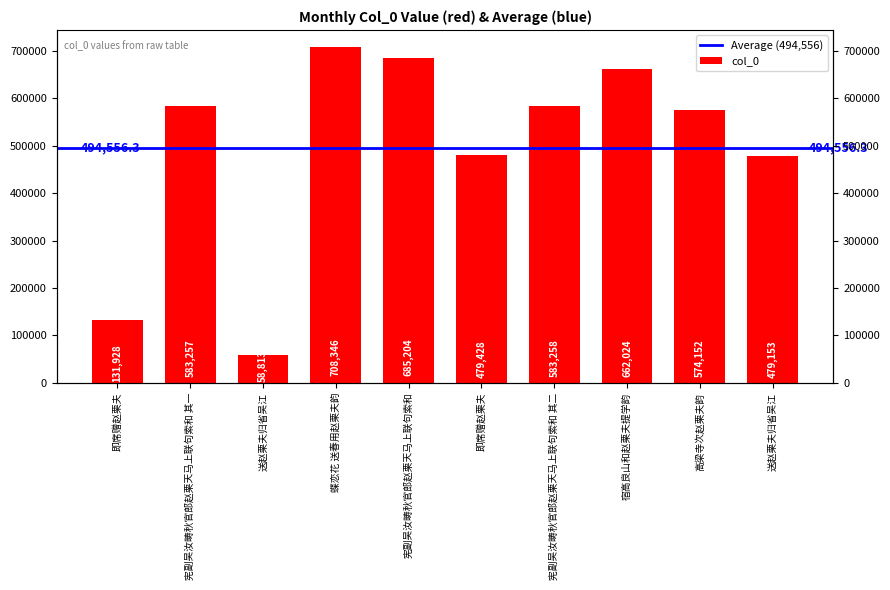

List the labels in order of value, largest first.

蝶恋花 送春用赵栗夫韵, 宪副吴汝畴秋官郎赵栗天马上联句索和, 宿高良山和赵栗夫提学韵, 宪副吴汝畴秋官郎赵栗天马上联句索和 其二, 宪副吴汝畴秋官郎赵栗天马上联句索和 其一, 高梁寺次赵栗夫韵, 即席赠赵栗夫, 送赵栗夫归省吴江, 即席赠赵栗夫, 送赵栗夫归省吴江